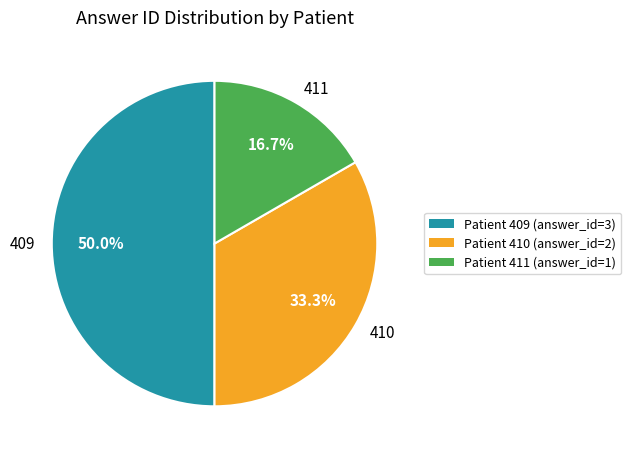

What is the ratio of the value at 411 to the value at 409?

0.3